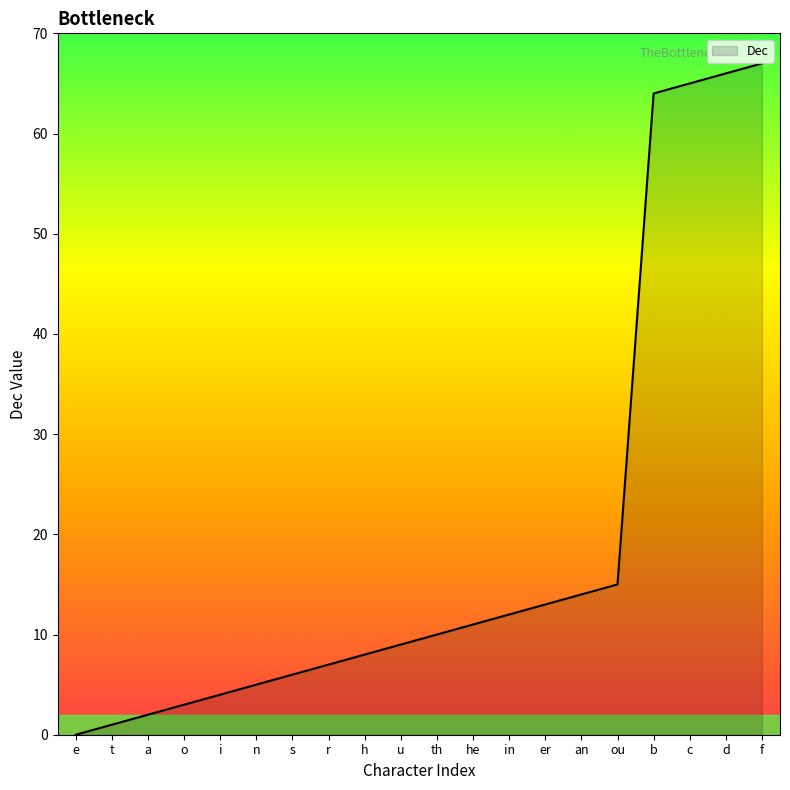

At which label is the value closest to 33?

ou